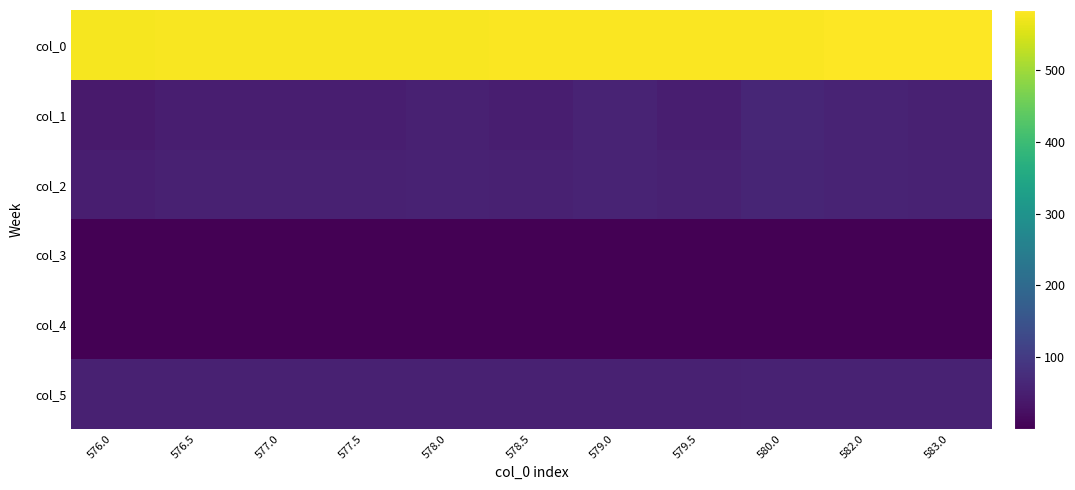

At which category does the chart reach its peak across all series?

583.0